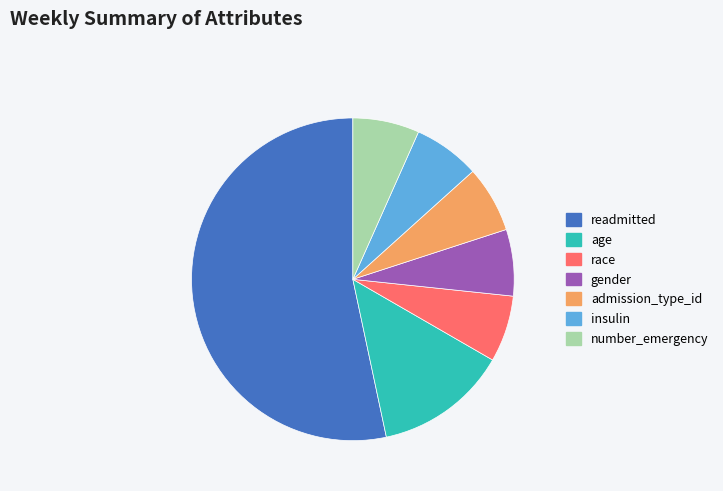

Which slice is the largest?

readmitted